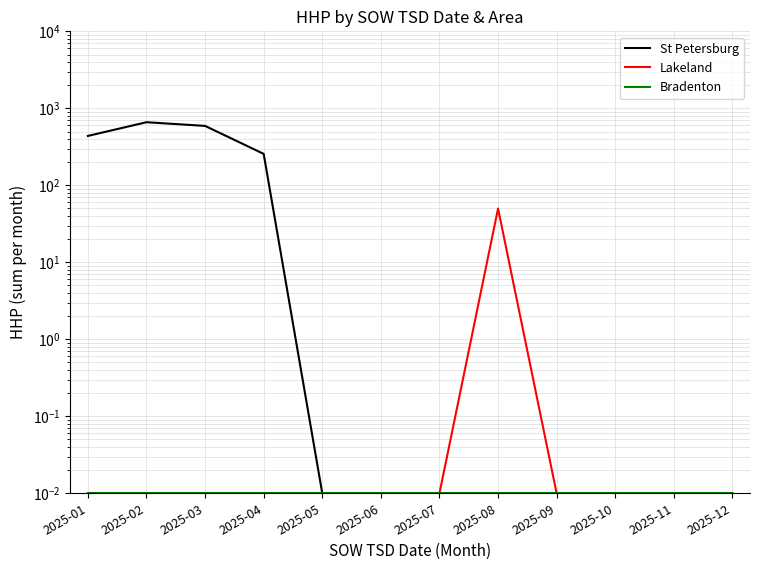

How many categories are shown in the chart?

12